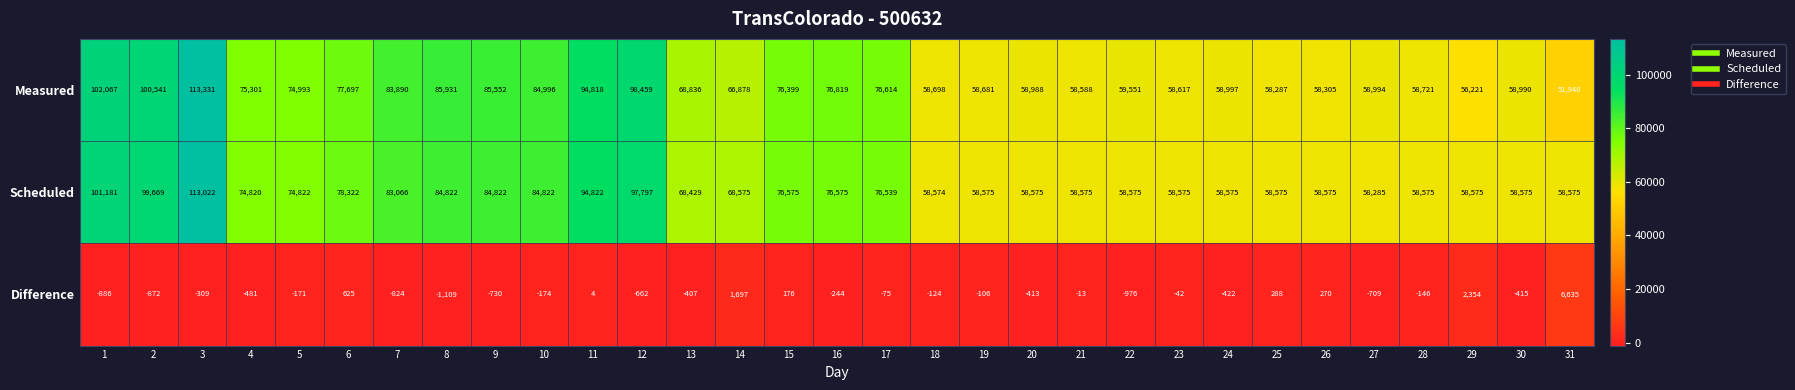

At which category is the sum across all series the highest?

3